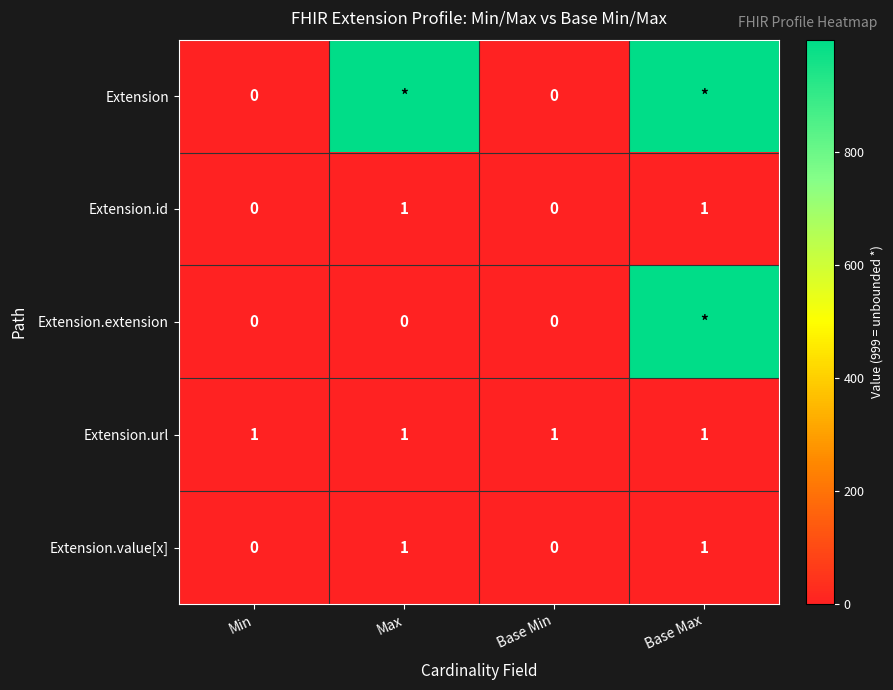

What is the highest value of the Extension.value[x] series?

1